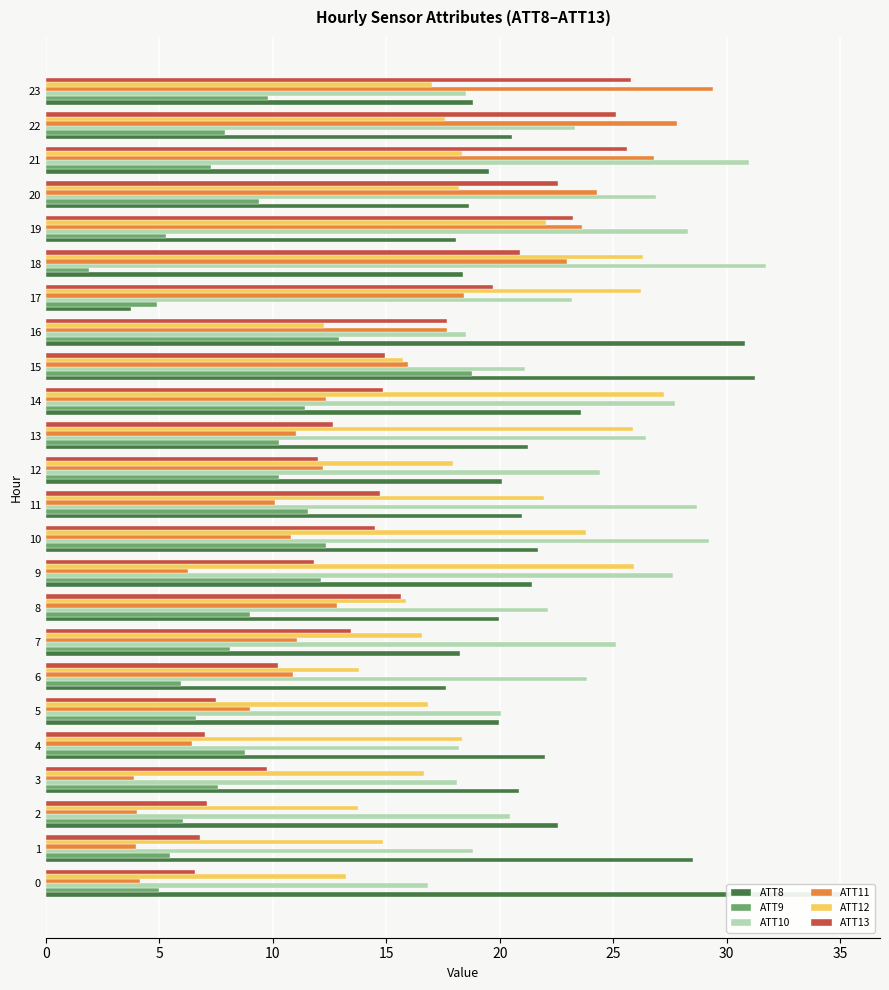

Rank the series at 9 from lowest to highest value.

ATT11, ATT13, ATT9, ATT8, ATT12, ATT10